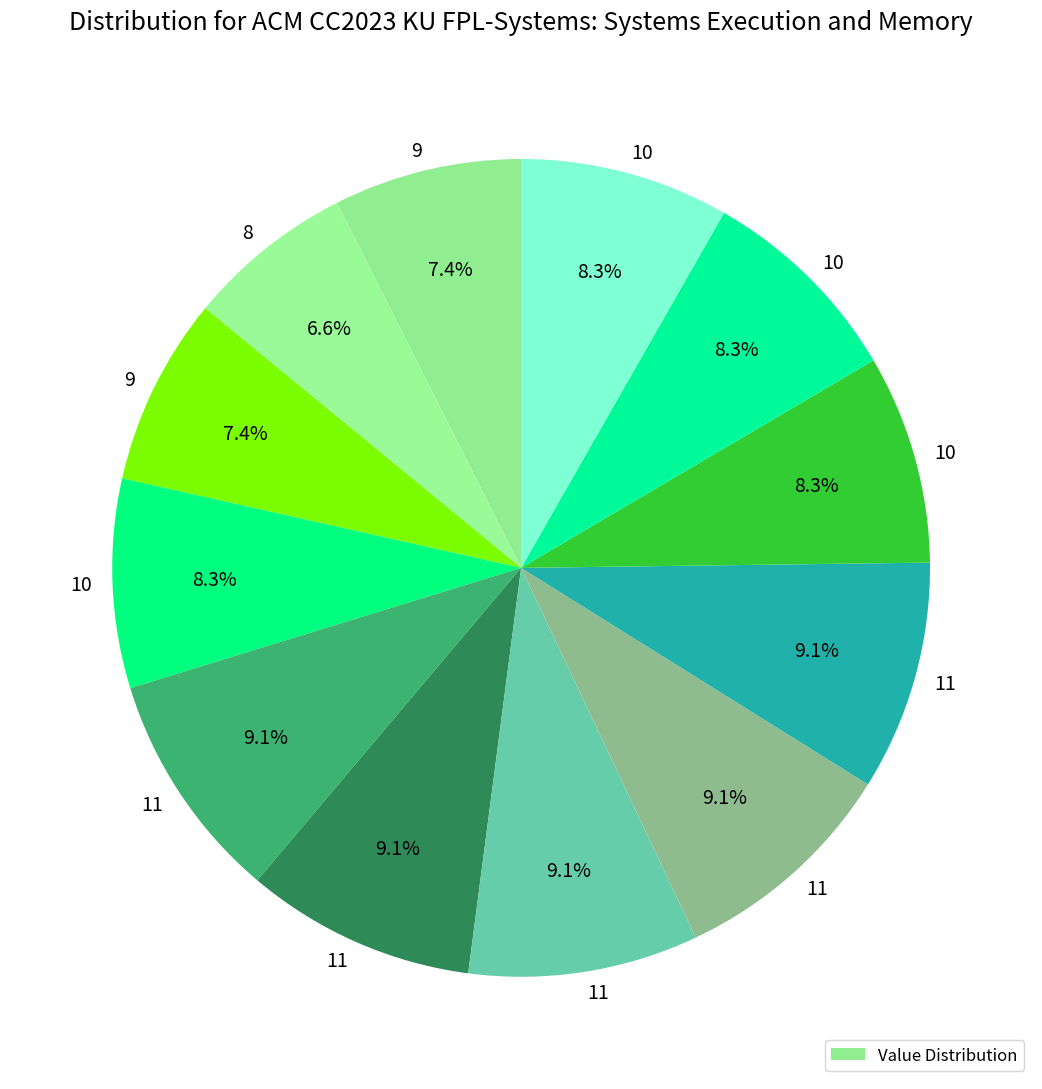

Count the number of slices in the pie.

12